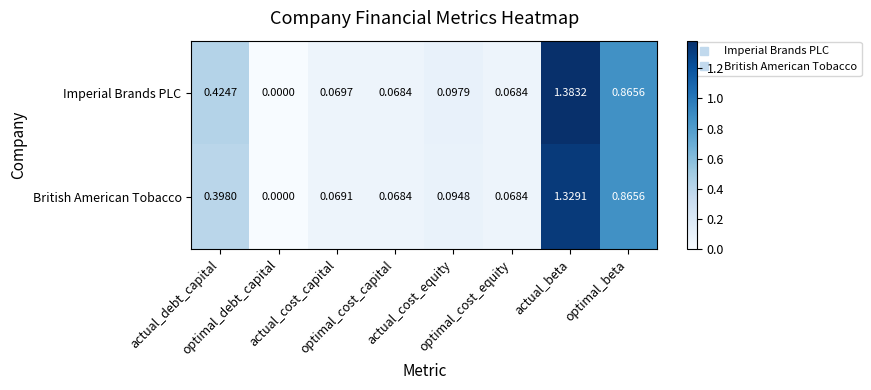

Which series has the widest spread of values?

Imperial Brands PLC